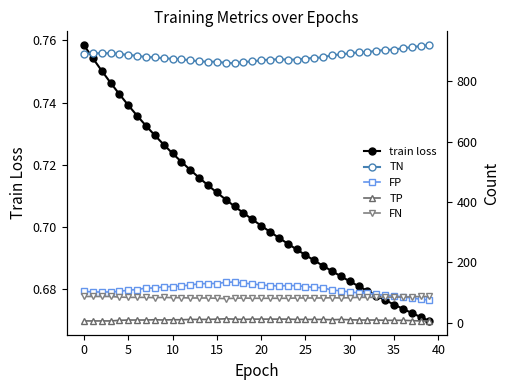

In FN, how many points are higher than both neighbors (excluding endpoints)?

3